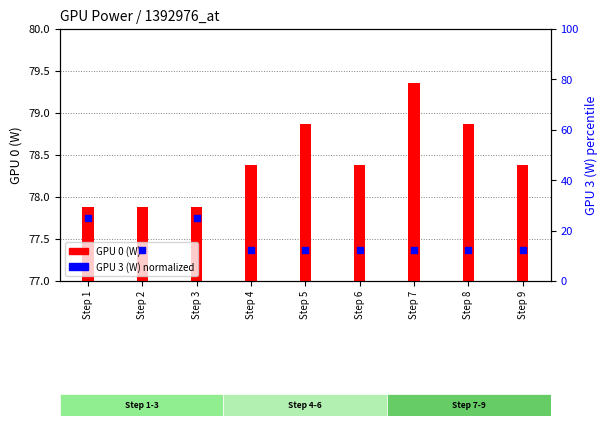

At which category is the sum across all series the highest?

Step 1